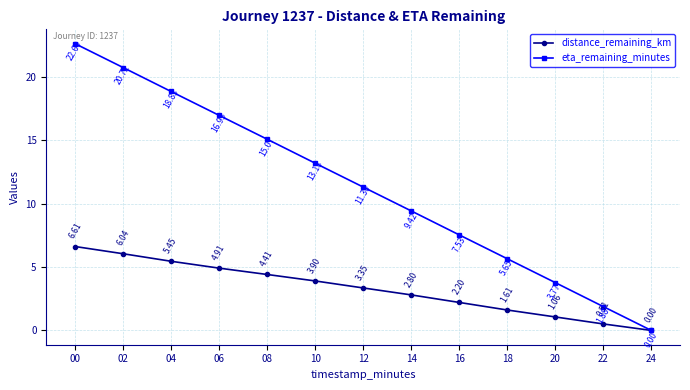

Rank the series at 10 from lowest to highest value.

distance_remaining_km, eta_remaining_minutes